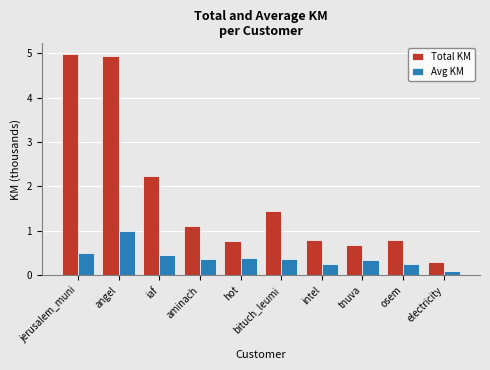

Where is Avg KM nearest to the value 0?

electricity